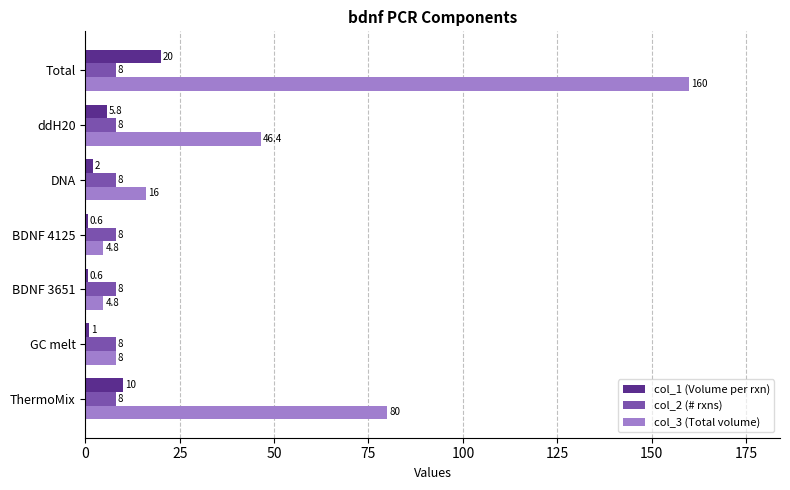

What is the total value across all series at ThermoMix?

98.0